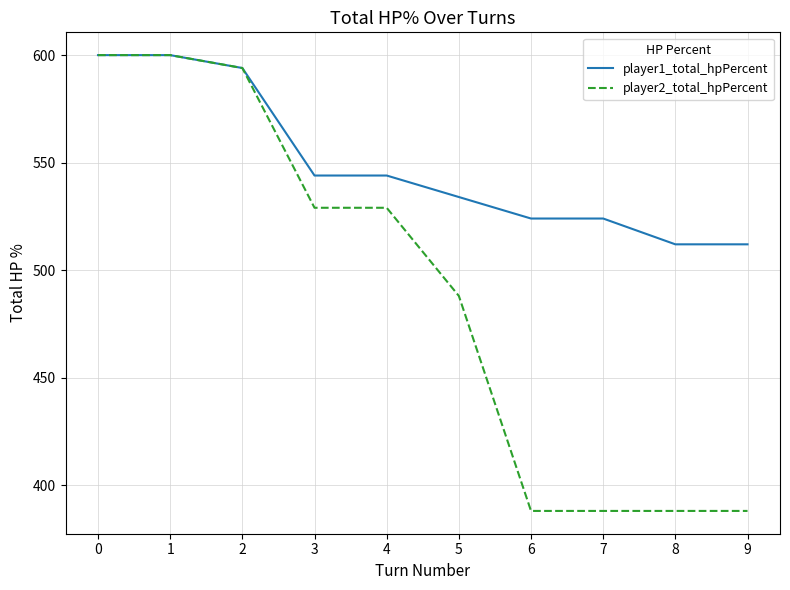

What is the difference between the maximum and minimum values in the player2_total_hpPercent series?

212